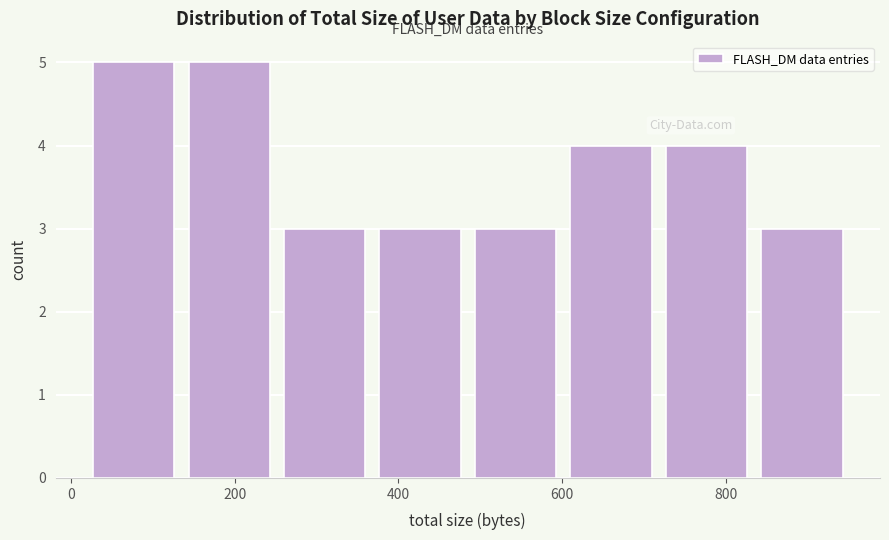

What is the height of the bar covering 720 to 840 on the x-axis? Neither the bar edges nor the heights are printed on the chart, so give them approximately, as read against the axes.

4